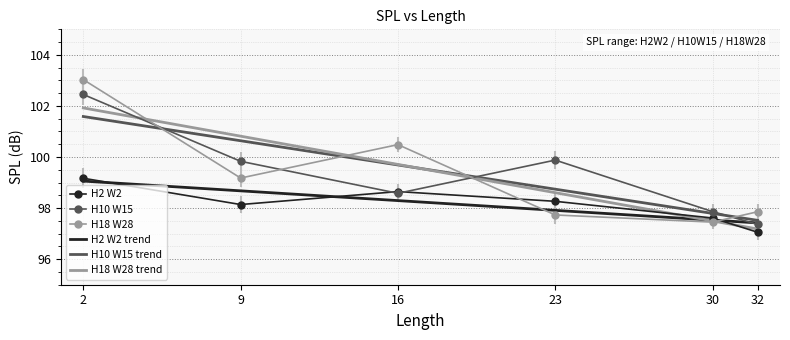

True or false: H10 W15 and H2 W2 cross at least once.

True